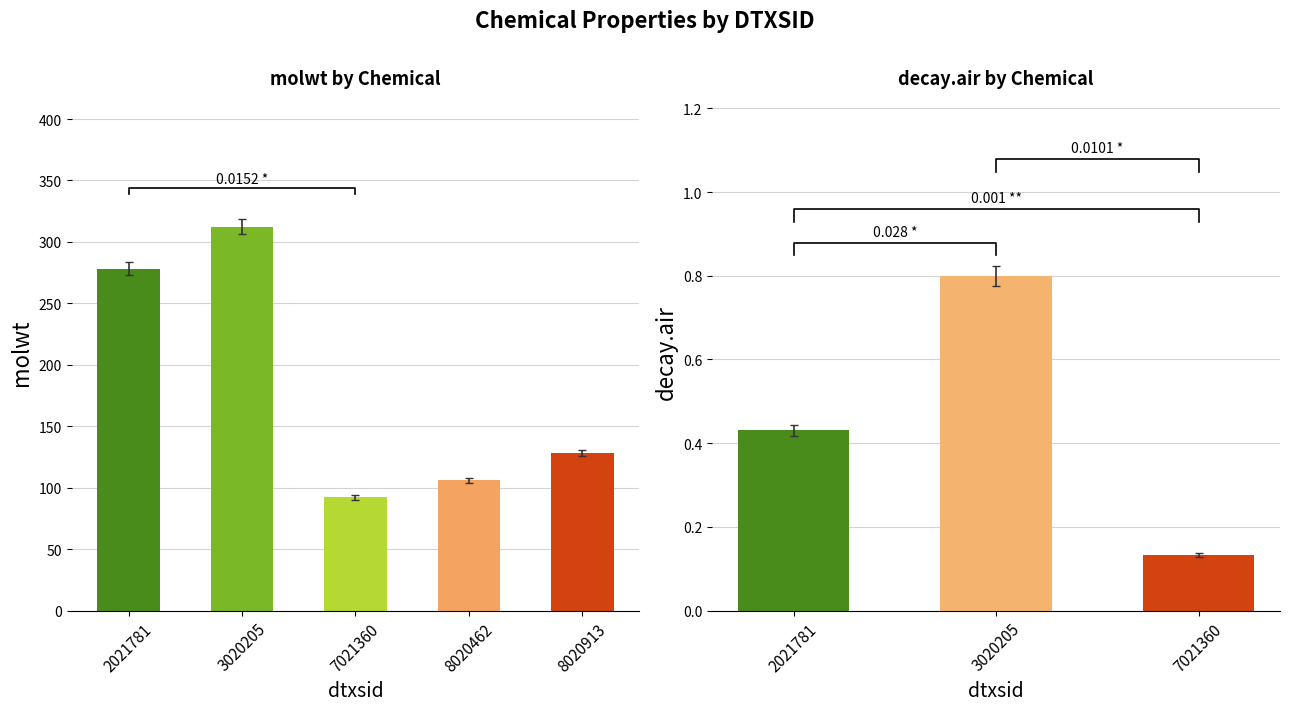

How many groups of bars are there?

5